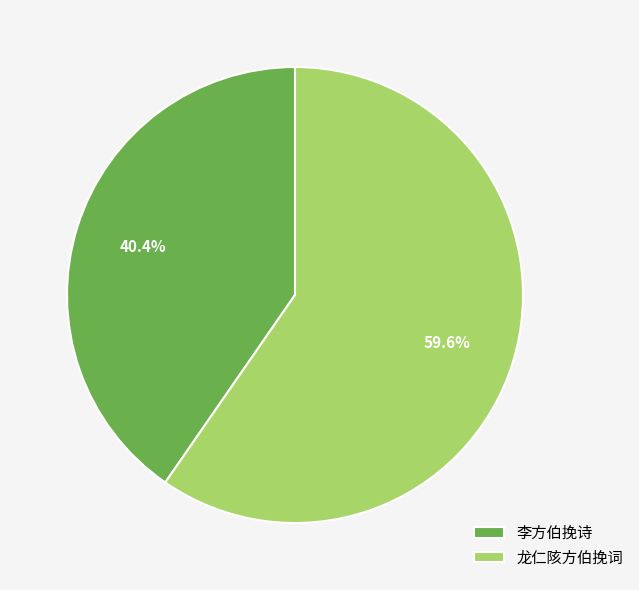

What percentage is the 龙仁陔方伯挽词 slice, to the nearest percent?

60%